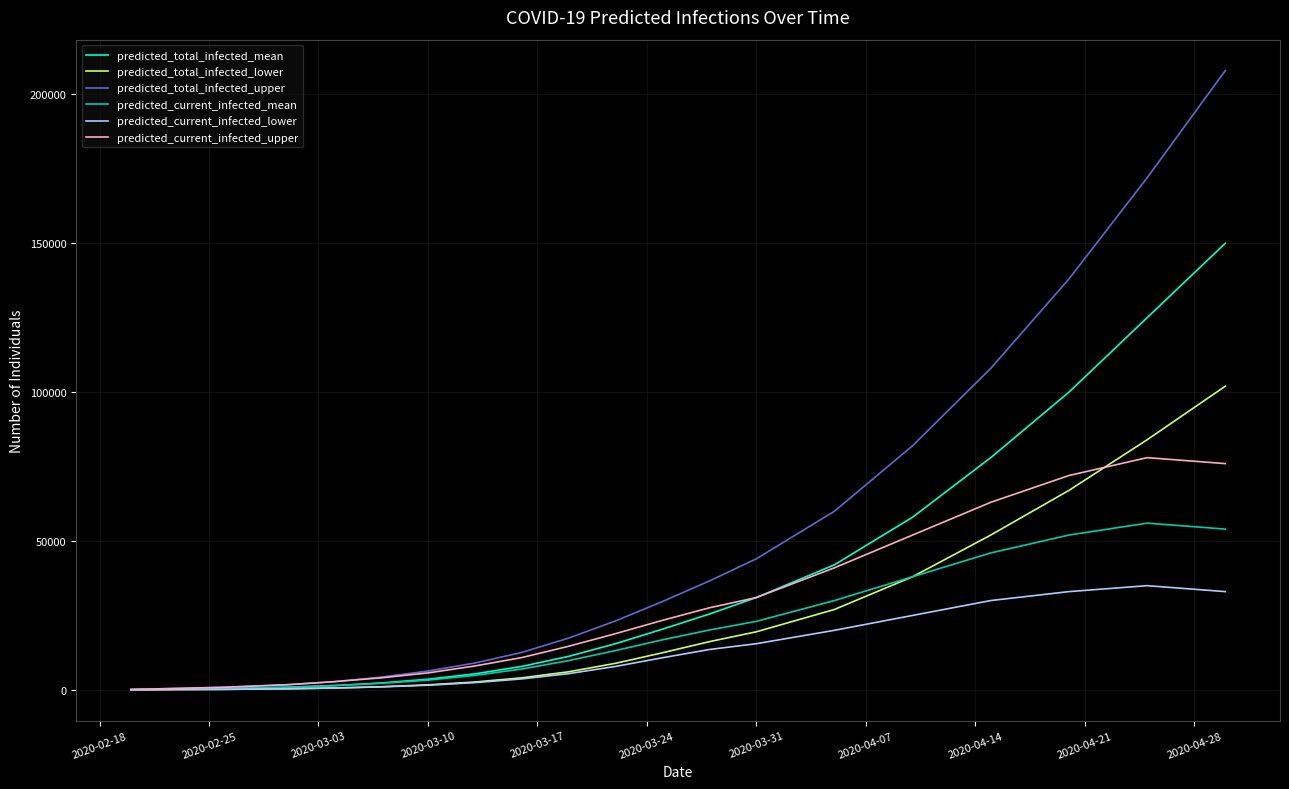

Which series has the largest total across all categories?

predicted_total_infected_upper